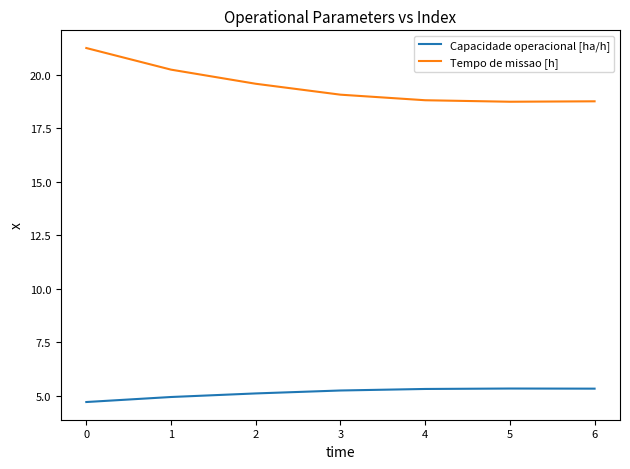

True or false: Tempo de missao [h] and Capacidade operacional [ha/h] intersect in this chart.

False